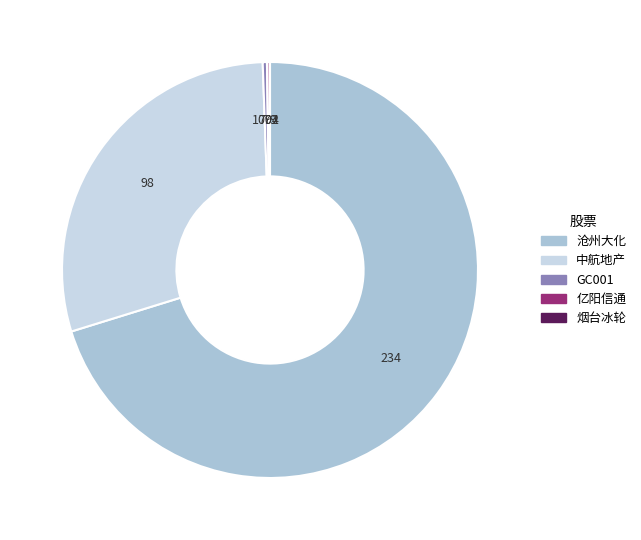

Does any single category account for the majority?

Yes